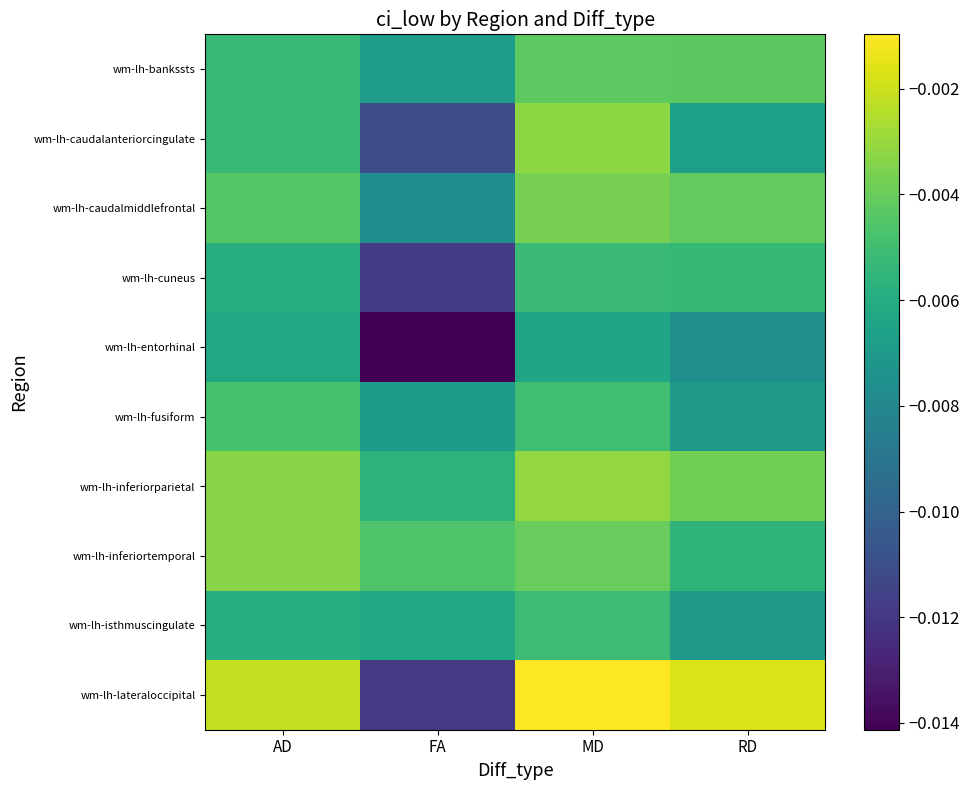

Rank the series at RD from lowest to highest value.

wm-lh-entorhinal, wm-lh-isthmuscingulate, wm-lh-fusiform, wm-lh-caudalanteriorcingulate, wm-lh-inferiortemporal, wm-lh-cuneus, wm-lh-bankssts, wm-lh-caudalmiddlefrontal, wm-lh-inferiorparietal, wm-lh-lateraloccipital